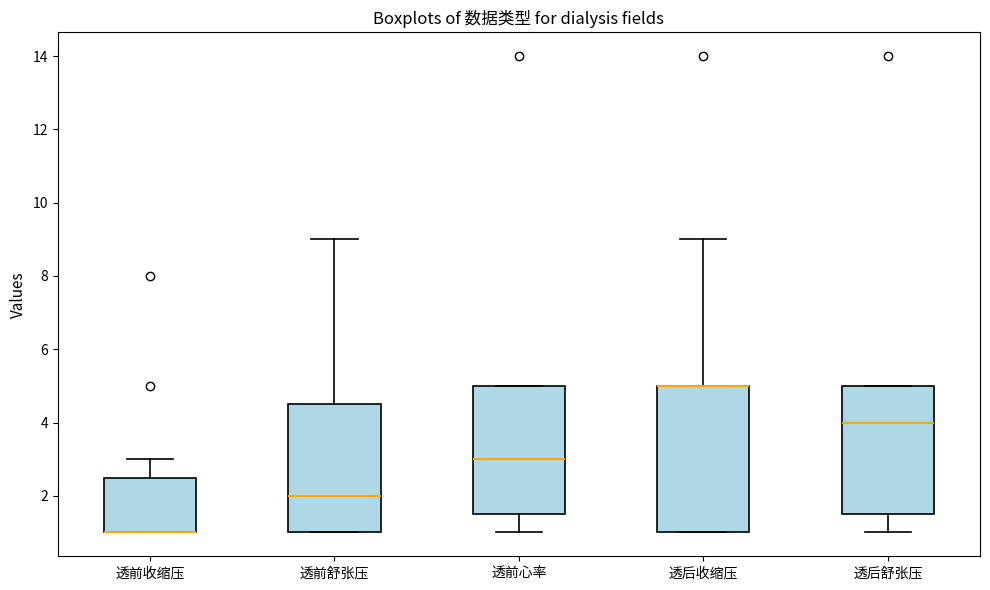

Comparing the boxes themselves (not the whiskers), which one is the tallest?

透后收缩压